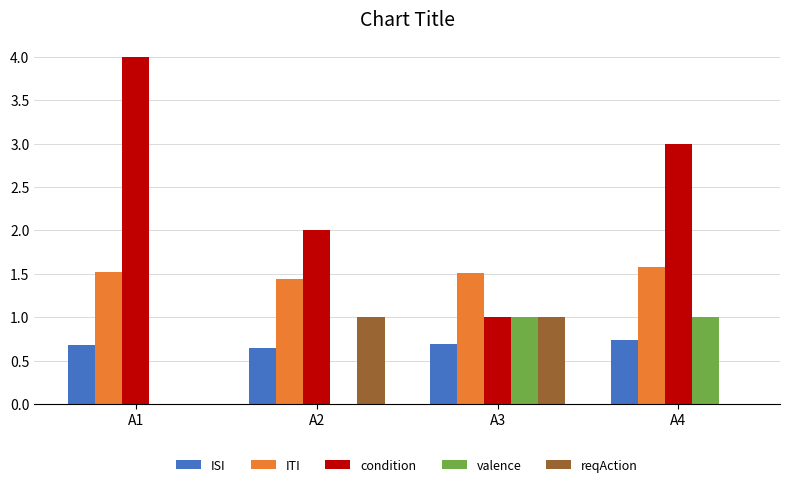

Which category has the highest value across all series?

A1